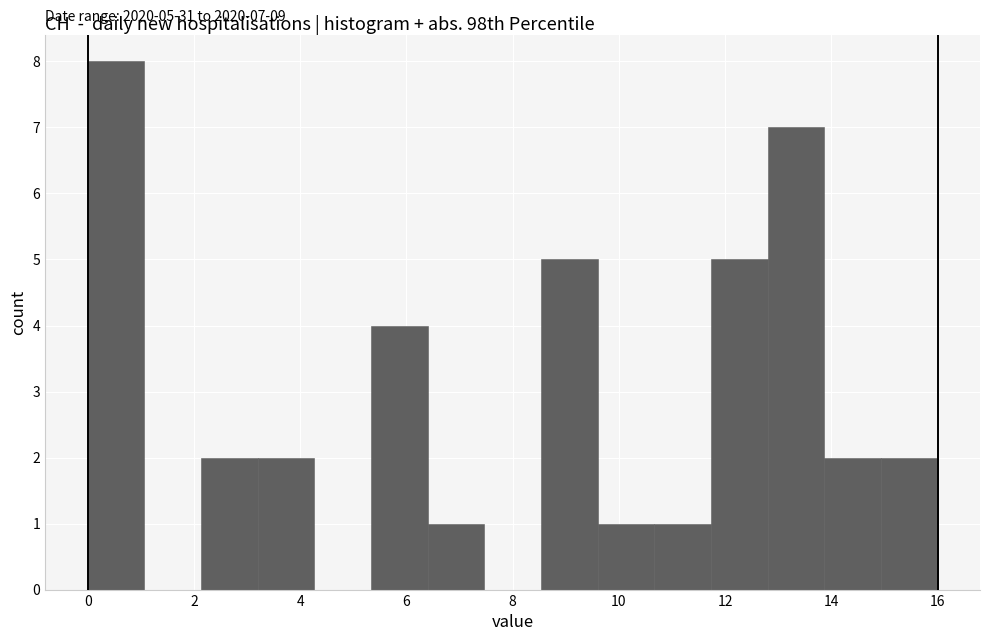

Which range on the x-axis has the tallest bar?

0.0 to 1.0